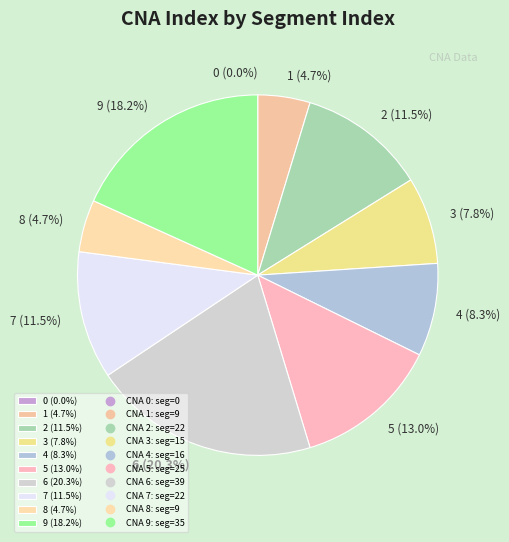

Combined, do 0 and 6 account for over 50%?

No